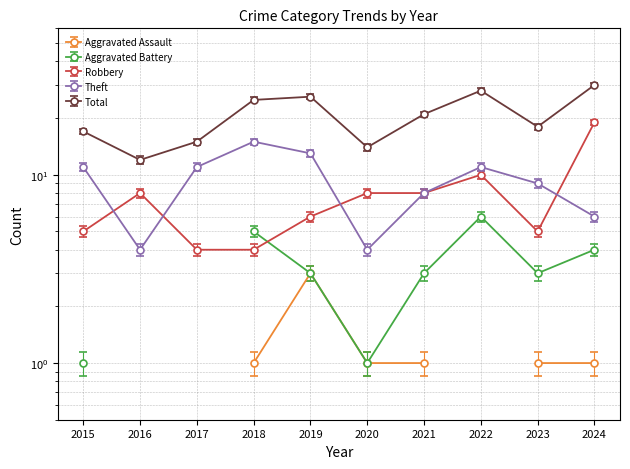

Which series changed the most between 2015 and 2017?

Total